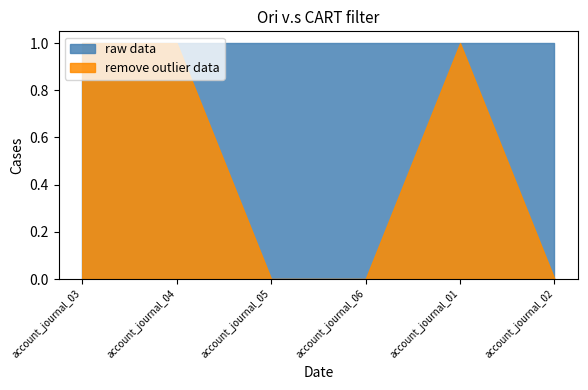

What is the sum of all raw data values?

6